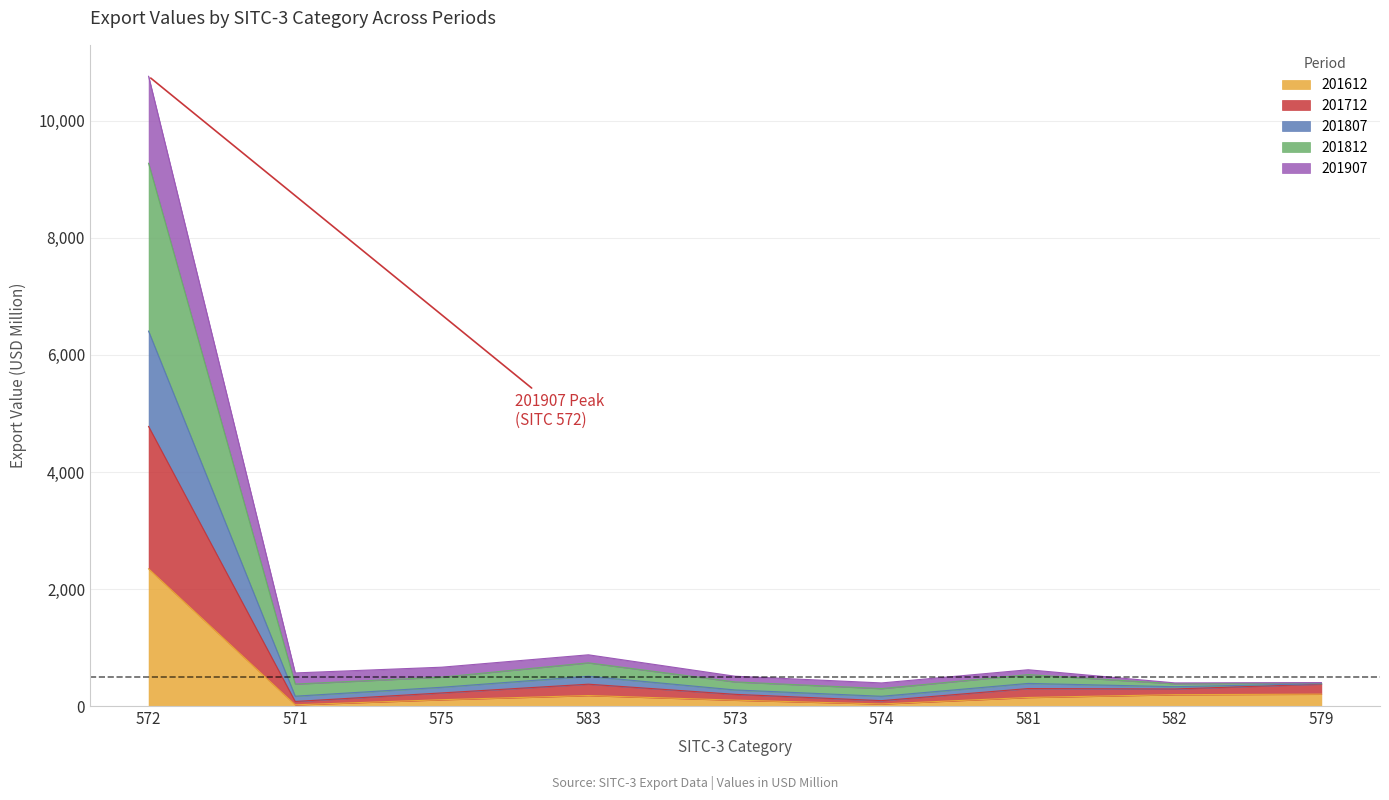

What is the maximum value for 201612?

2345.4